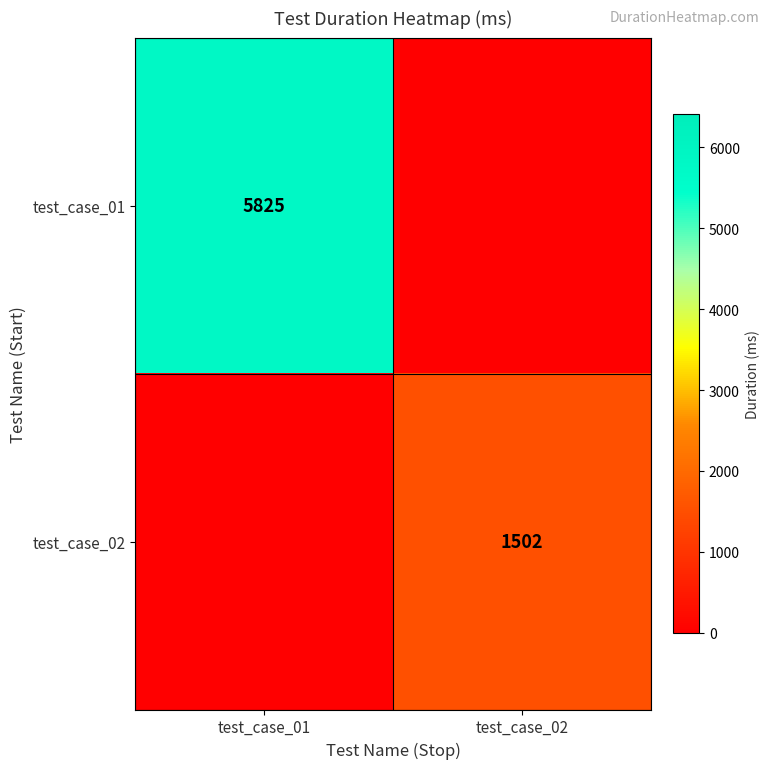

The test_case_02 series shows 1502 at test_case_02. True or false?

True